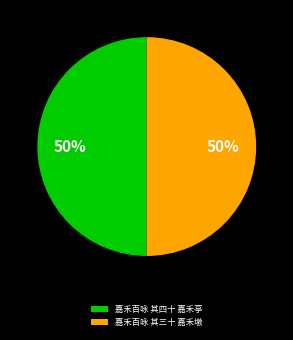

Approximately how many times larger is the value at 嘉禾百咏 其三十 嘉禾墩 compared to 嘉禾百咏 其四十 嘉禾亭?

1.0